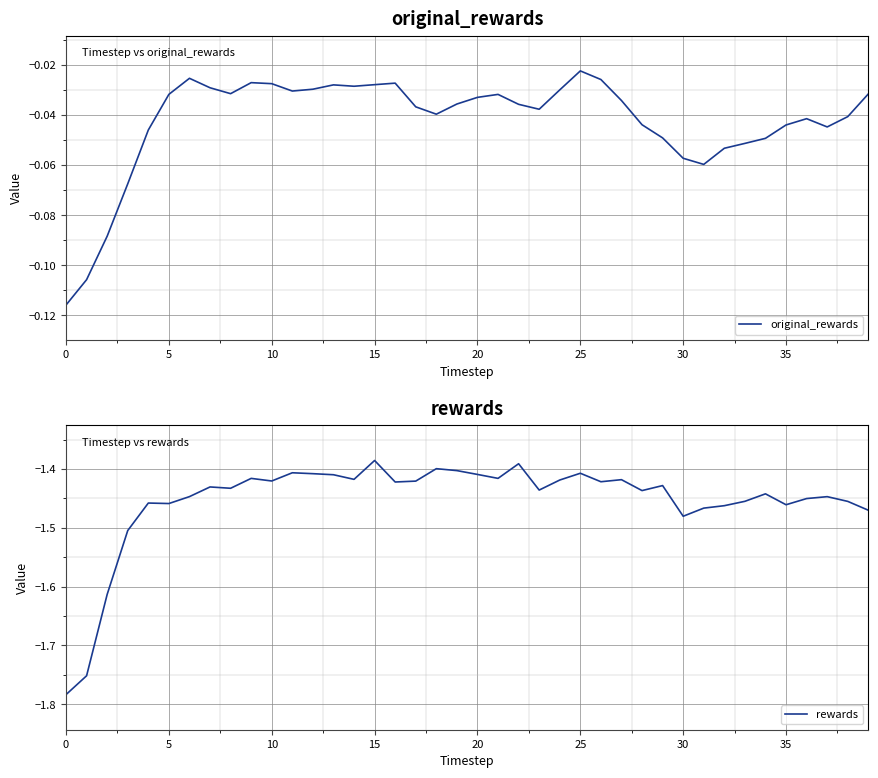

Which series has the widest spread of values?

rewards